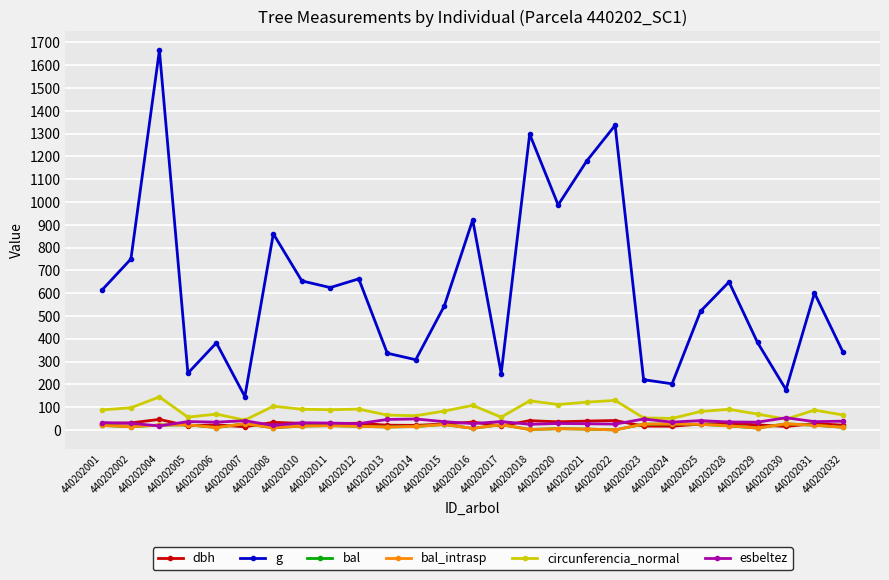

True or false: esbeltez and g intersect in this chart.

False